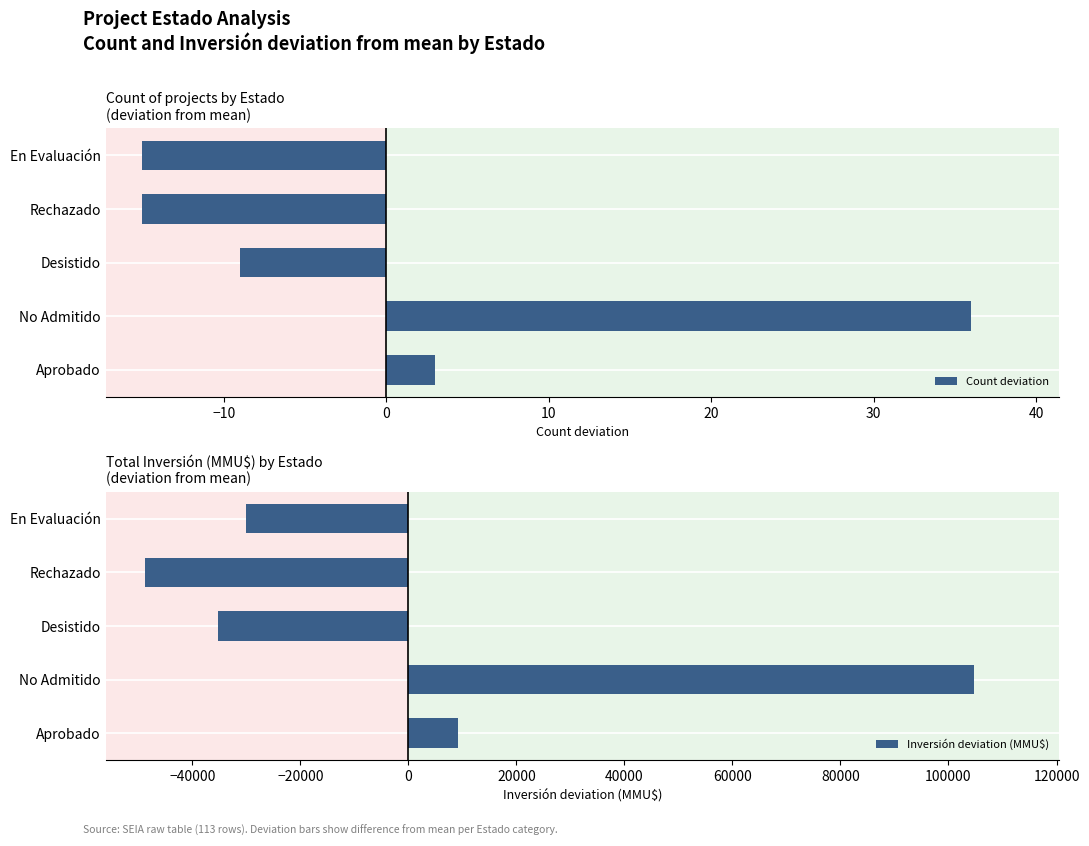

What is the difference between the maximum and minimum values in the Count deviation series?

51